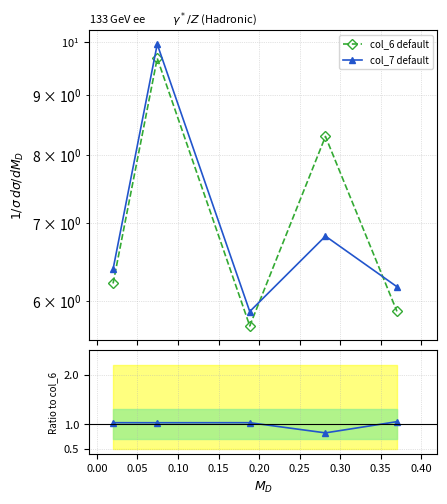

Which series has the widest spread of values?

col_7 default